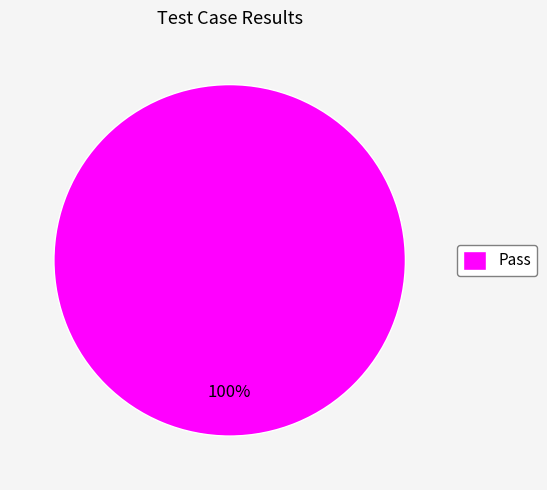

Count the number of slices in the pie.

1